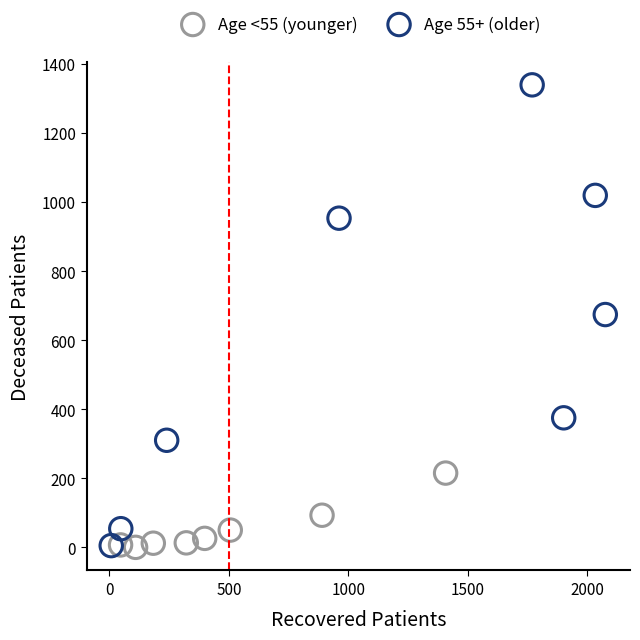

Which series contains the highest Y value?

Age 55+ (older)